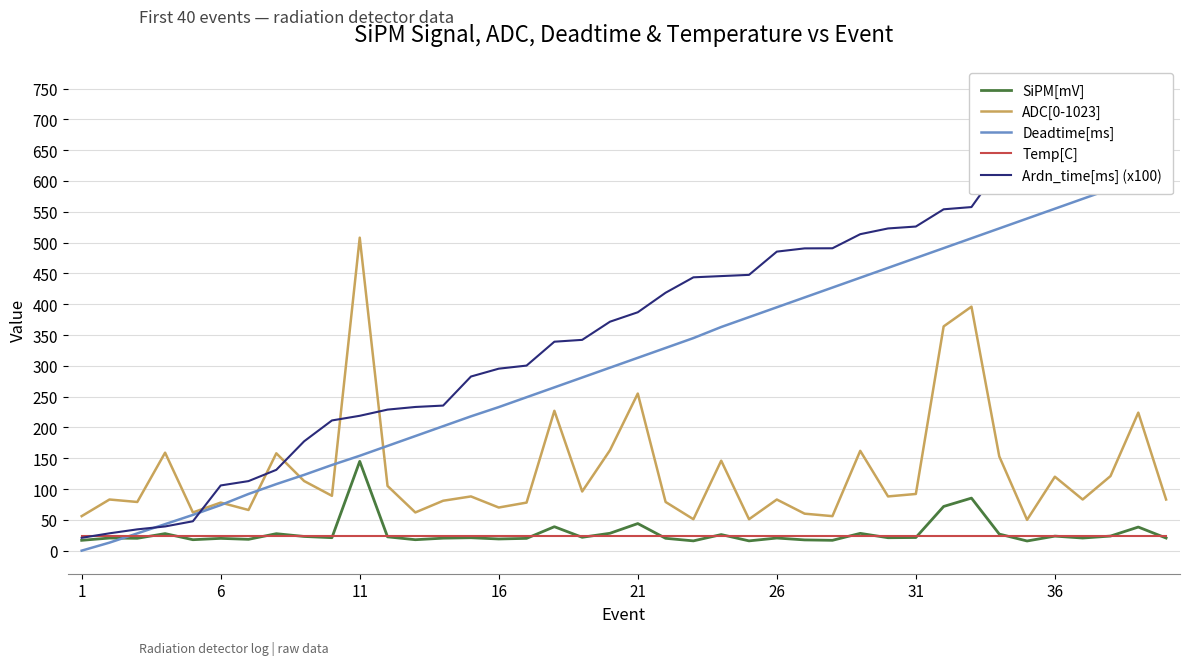

How many data points in Deadtime[ms] are less than 313?

20